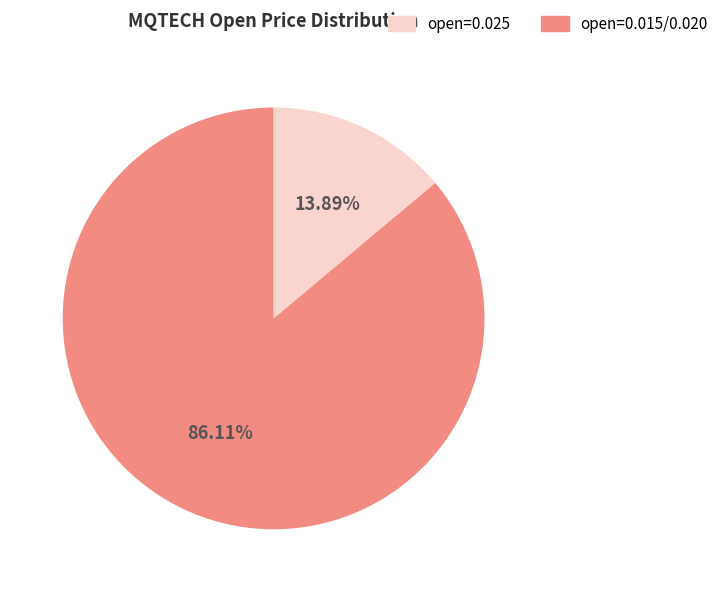

Is there any slice that represents more than half of the pie?

Yes